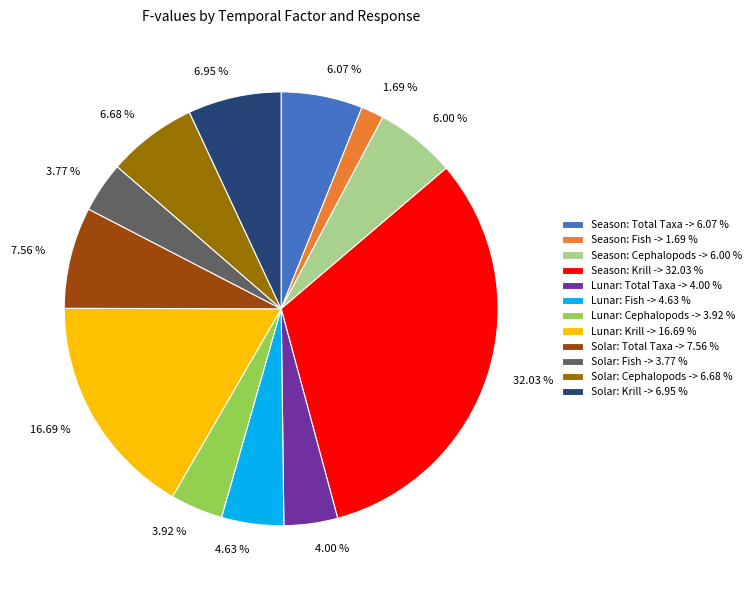

Does any single category account for the majority?

No